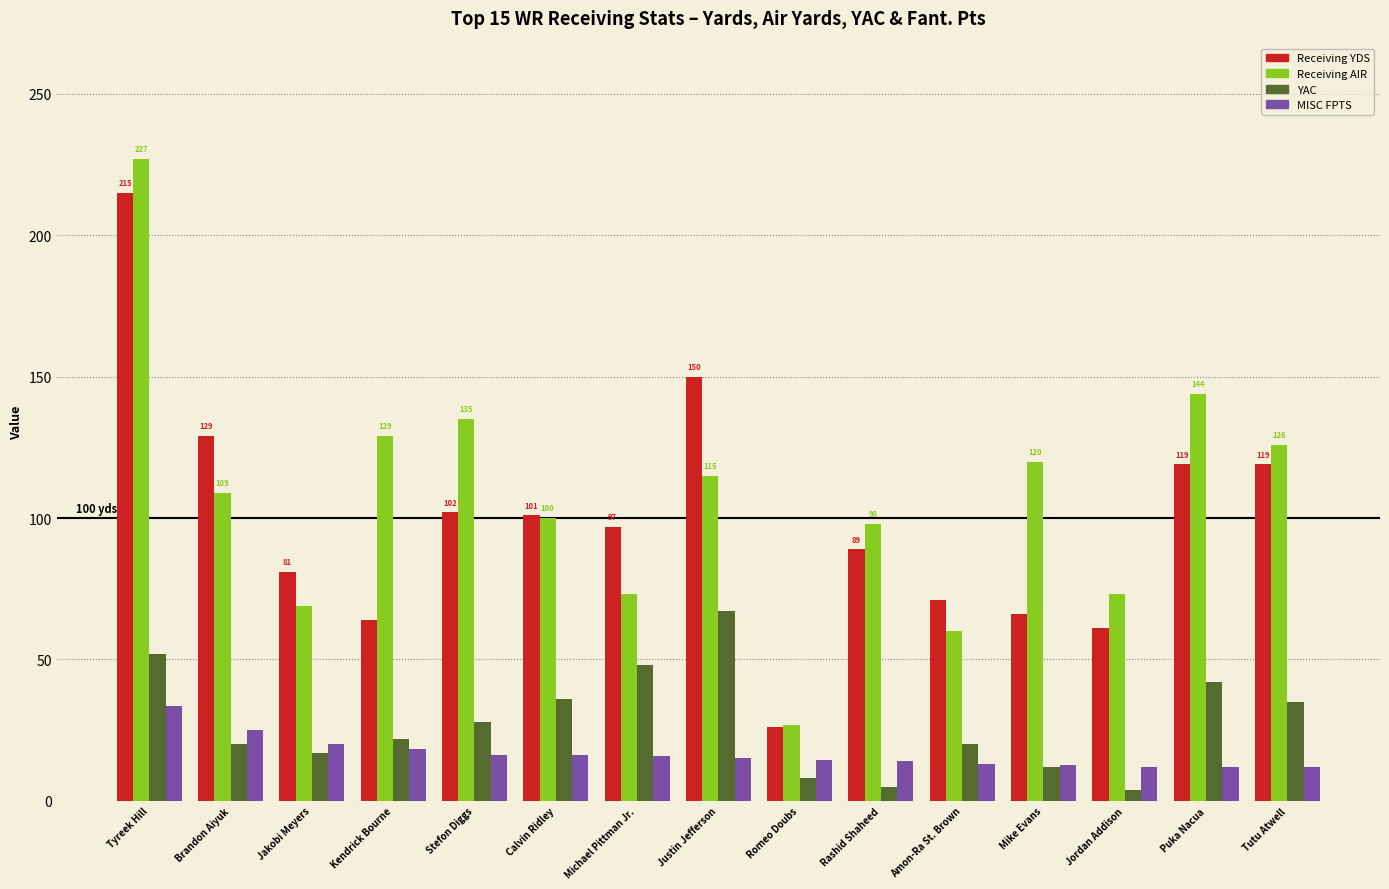

What position from the left is Romeo Doubs?

9